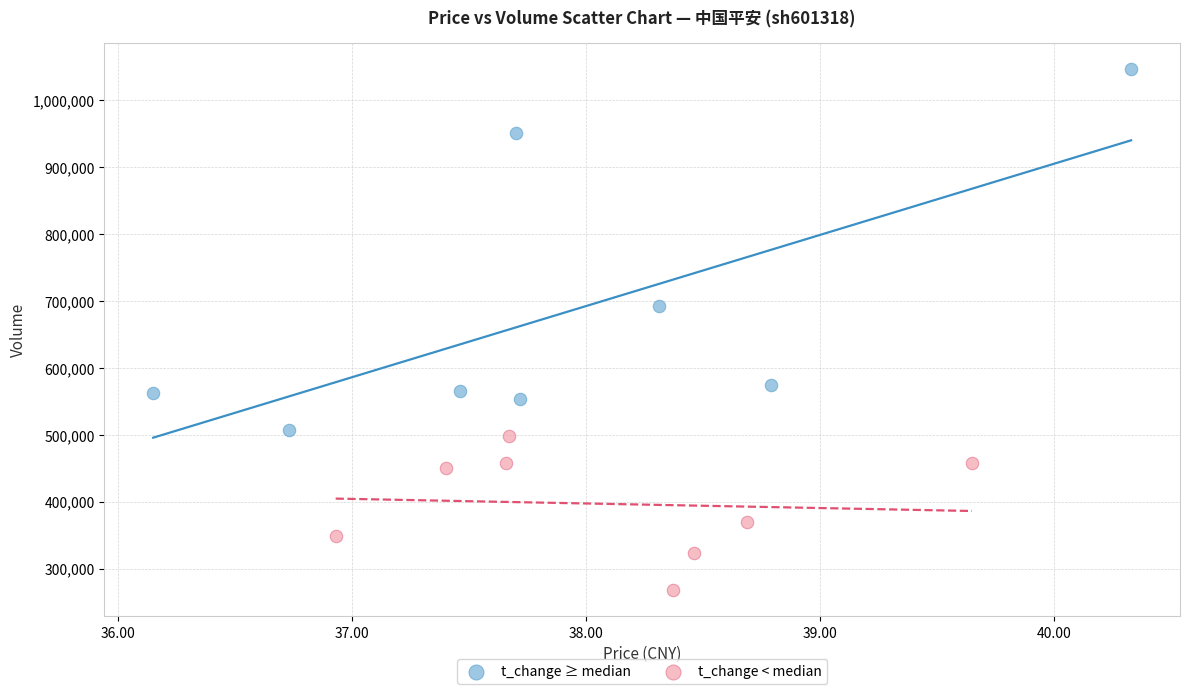

Which series has the largest Y range (max minus min)?

t_change ≥ median